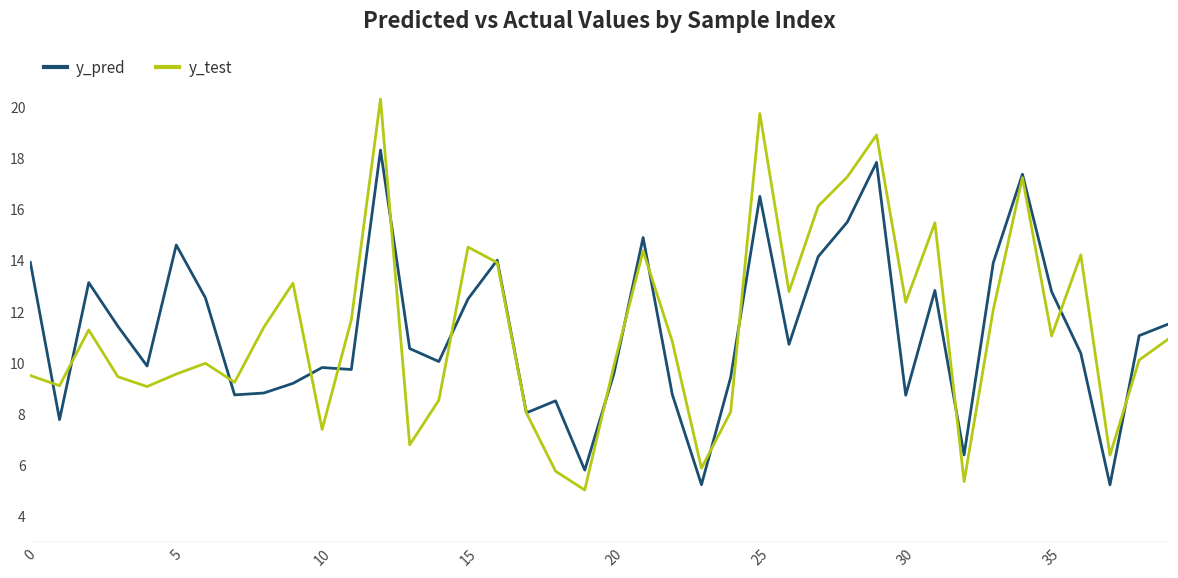

List the series in order of their peak value, highest first.

y_test, y_pred